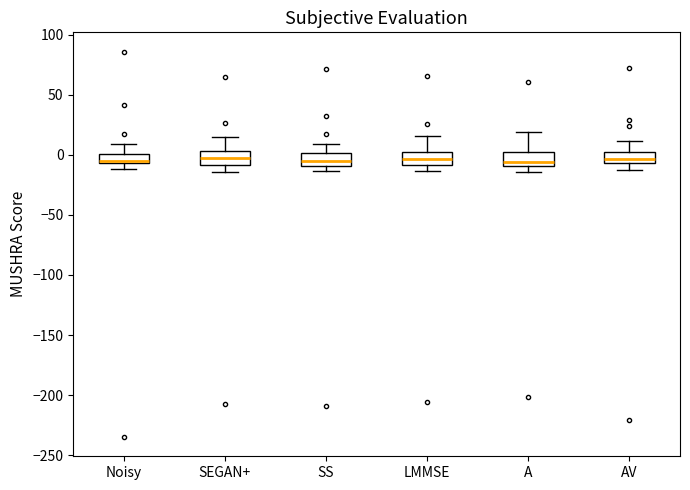

Reading left to right, transcribe this box plot: for each box, give where its median line is, the range the box spans, and where its two whiskers end, as read against the y-axis. The values are not printed on the chart, so give them approximately, as read against the axis.

Noisy: median -5 (just above the box's lower edge), box -5 to 0, whiskers -10 to 10
SEGAN+: median 0, box -10 to 5, whiskers -15 to 15
SS: median -5, box -10 to 0, whiskers -15 to 10
LMMSE: median -5, box -10 to 0, whiskers -15 to 15
A: median -5, box -10 to 5, whiskers -15 to 20
AV: median -5 (just above the box's lower edge), box -5 to 0, whiskers -10 to 10